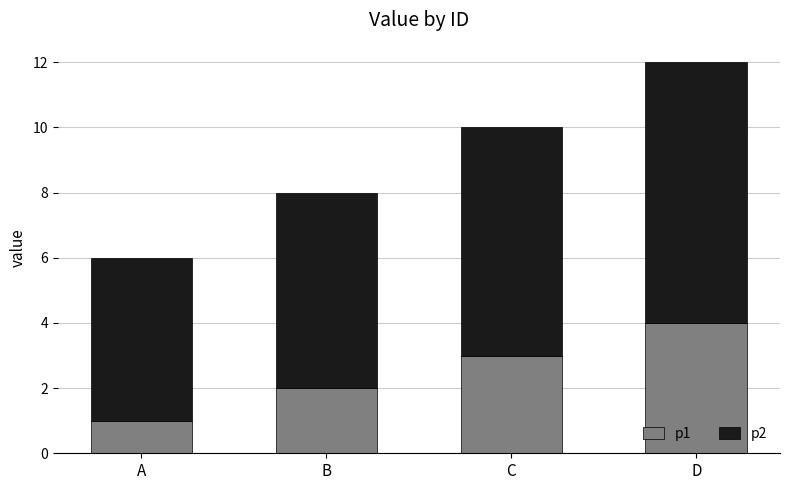

At which label is p1 closest to 2?

B